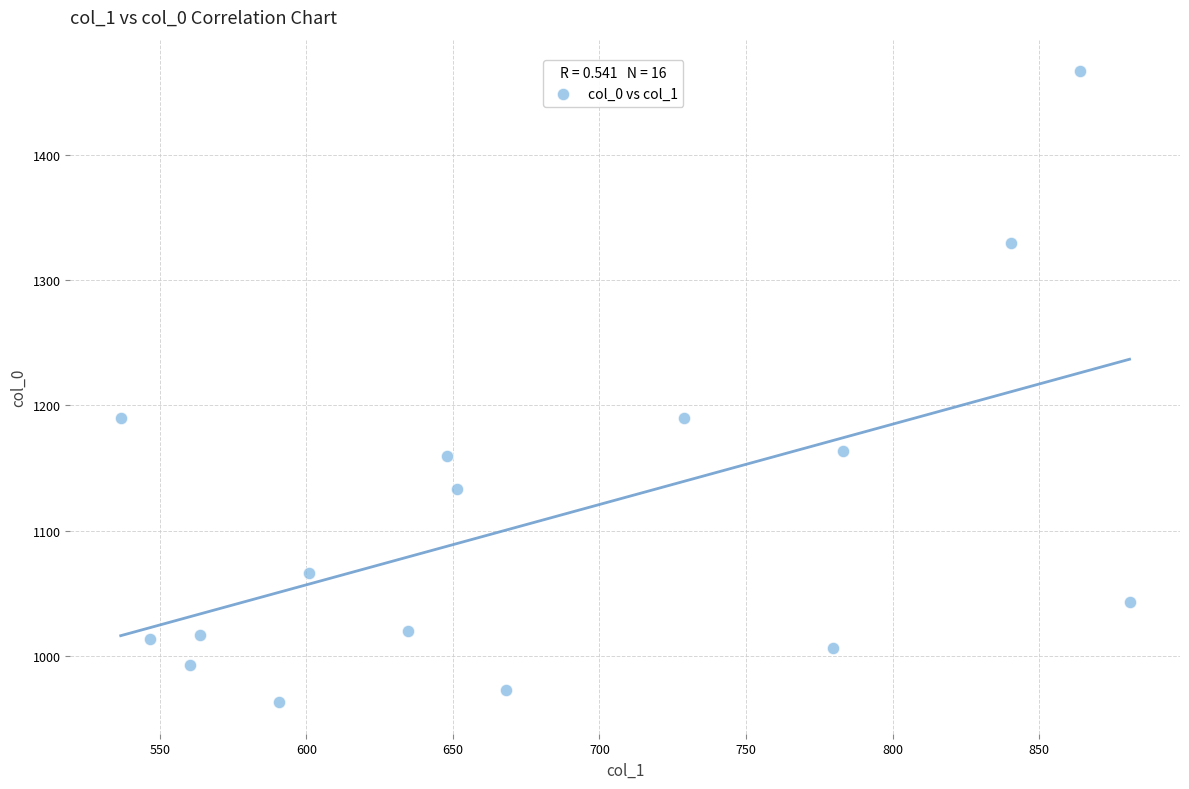

What is the range of X values (max minus min)?

344.2